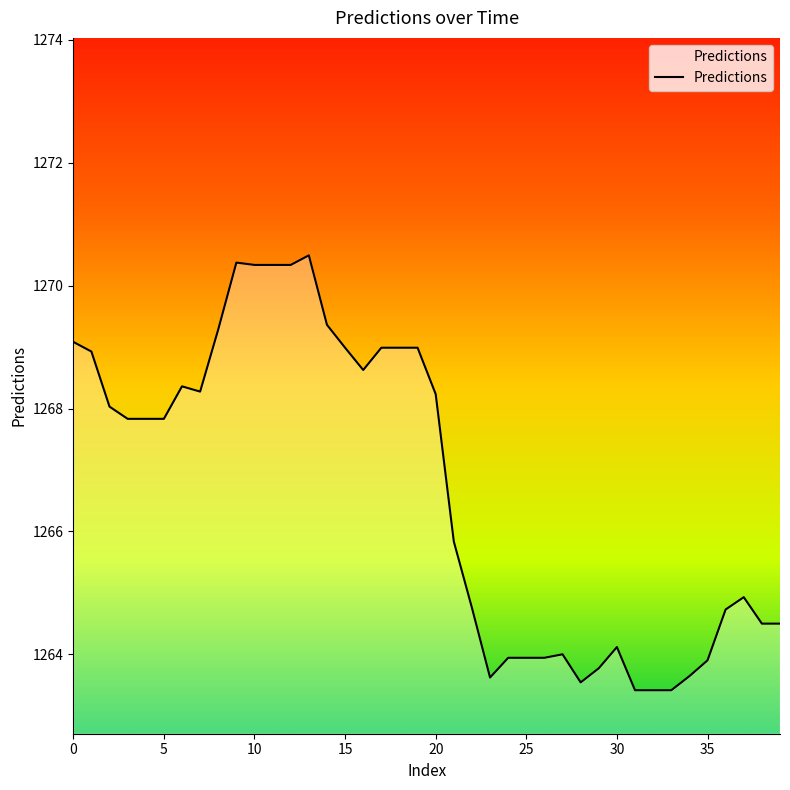

What is the smallest value displayed?

1263.4